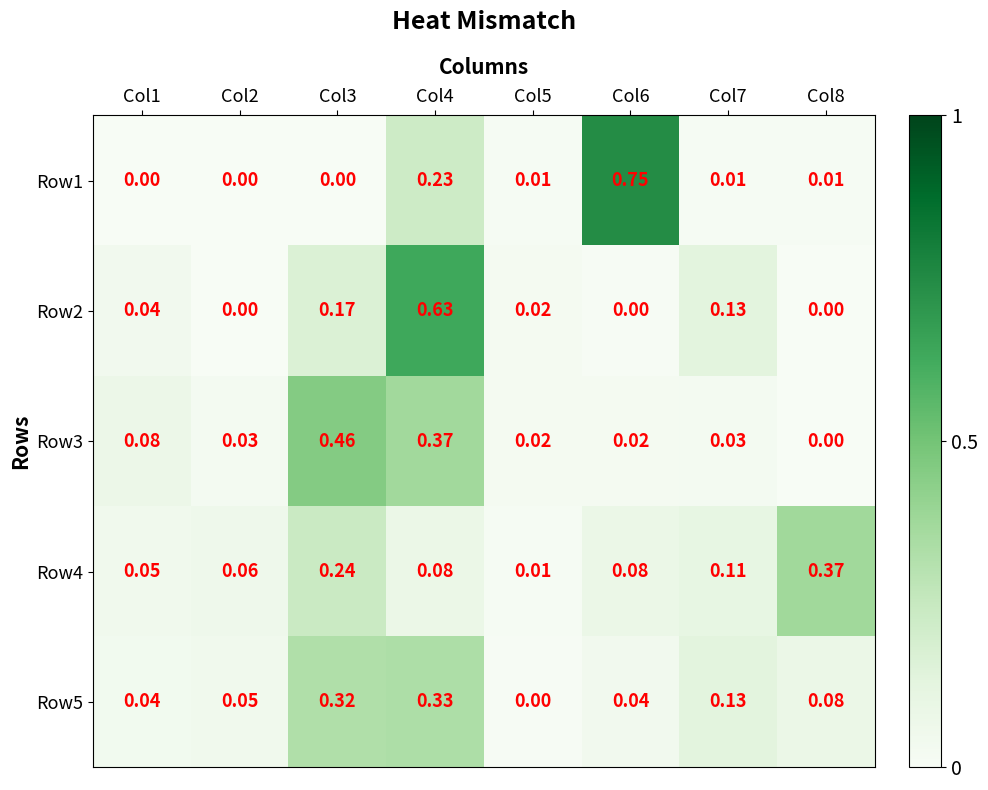

Rank the series by their maximum value, from lowest to highest.

Row5, Row4, Row3, Row2, Row1